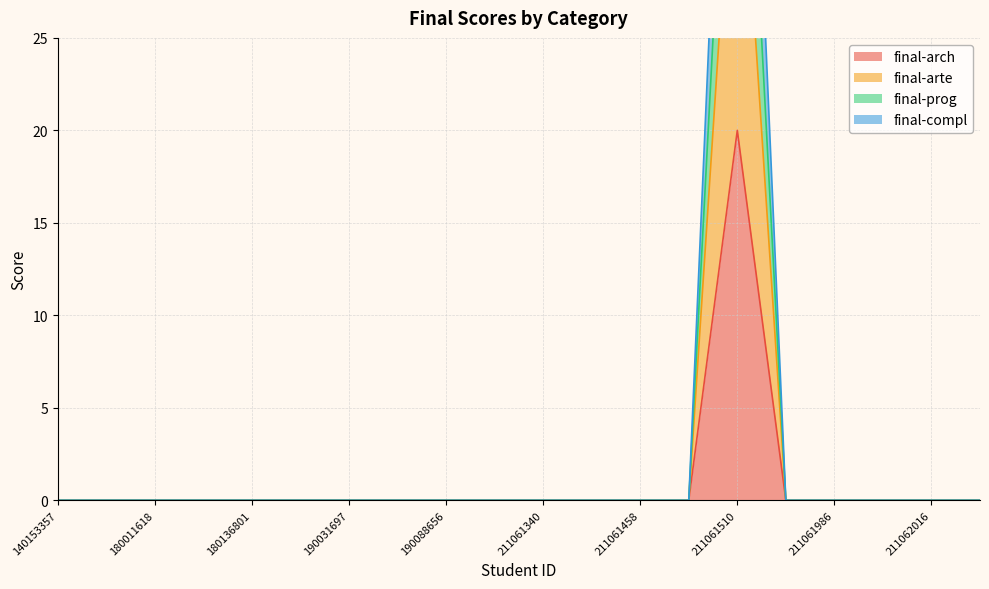

Rank the series by their maximum value, from lowest to highest.

final-arch, final-arte, final-prog, final-compl